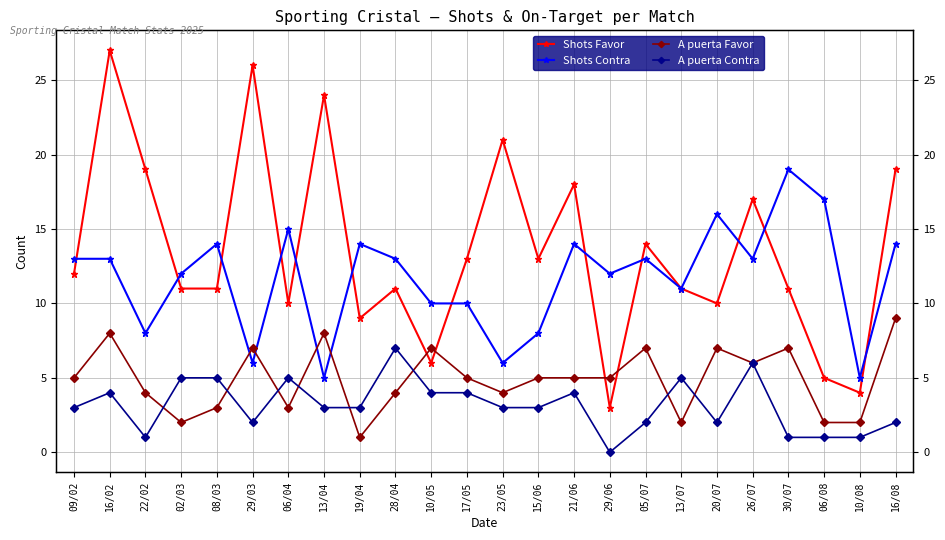

How many data points in A puerta Contra are less than 3?

9